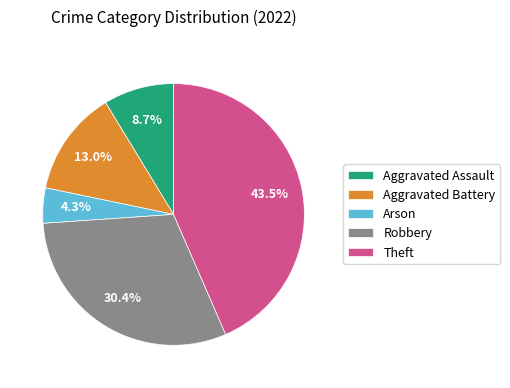

Which category has the smallest portion of the pie?

Arson